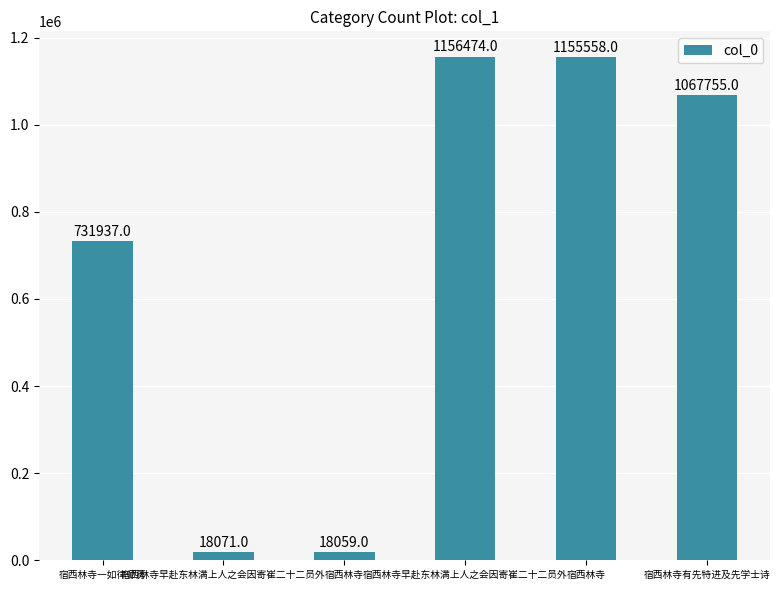

The chart shows a value of 1985985 at 宿西林寺. True or false?

False